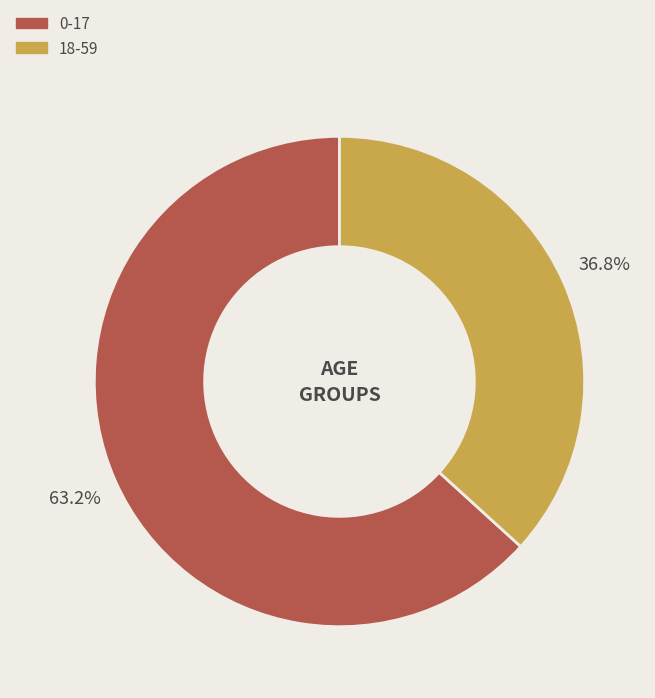

To the nearest percent, what percentage of the pie is 18-59?

37%